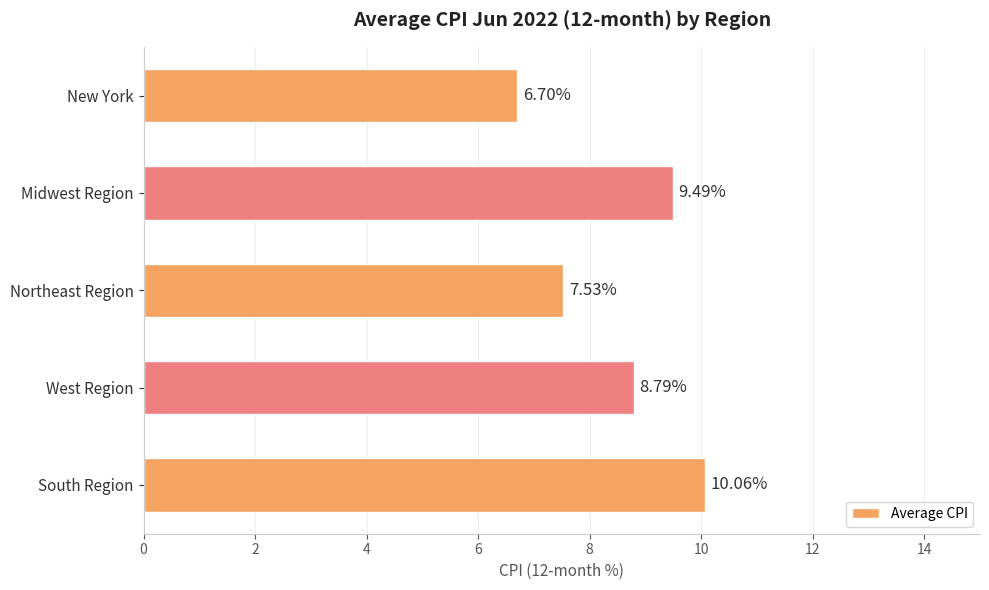

What is the smallest value displayed?

6.7